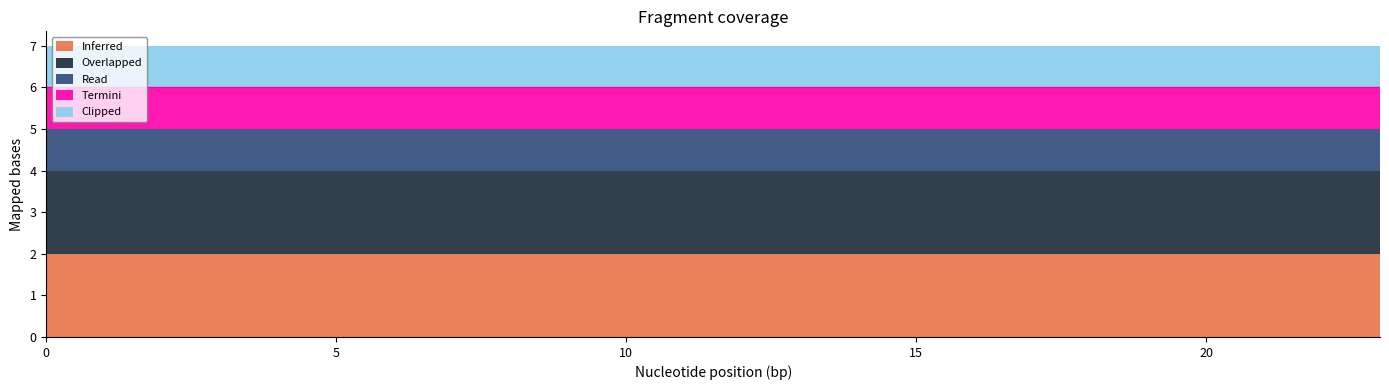

What is the sum of the Termini values at 18 and 6?

2